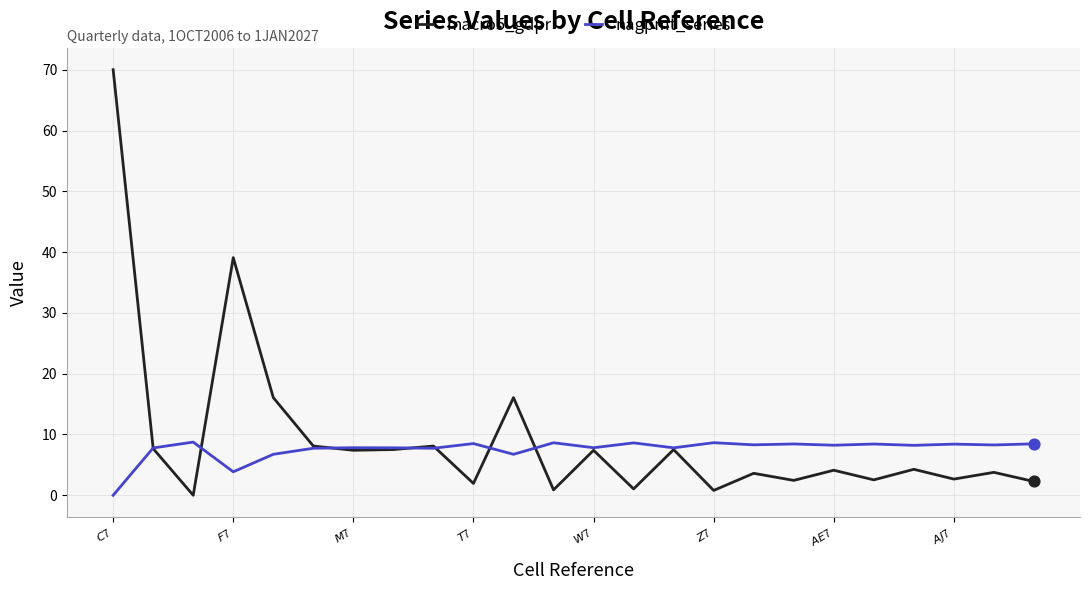

Which series has the widest spread of values?

macro5_gdpr